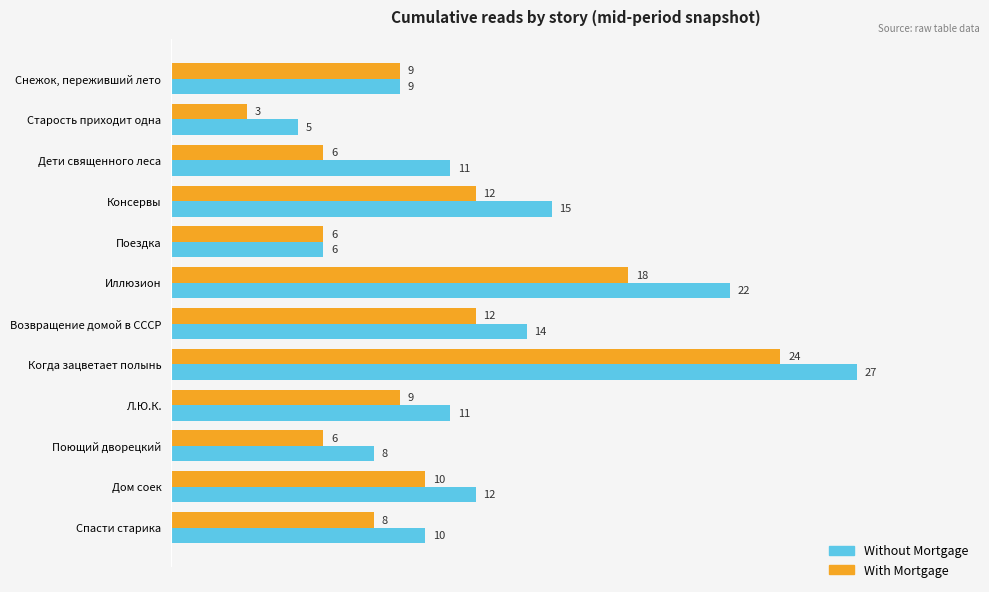

Which series has the largest total across all categories?

Without Mortgage